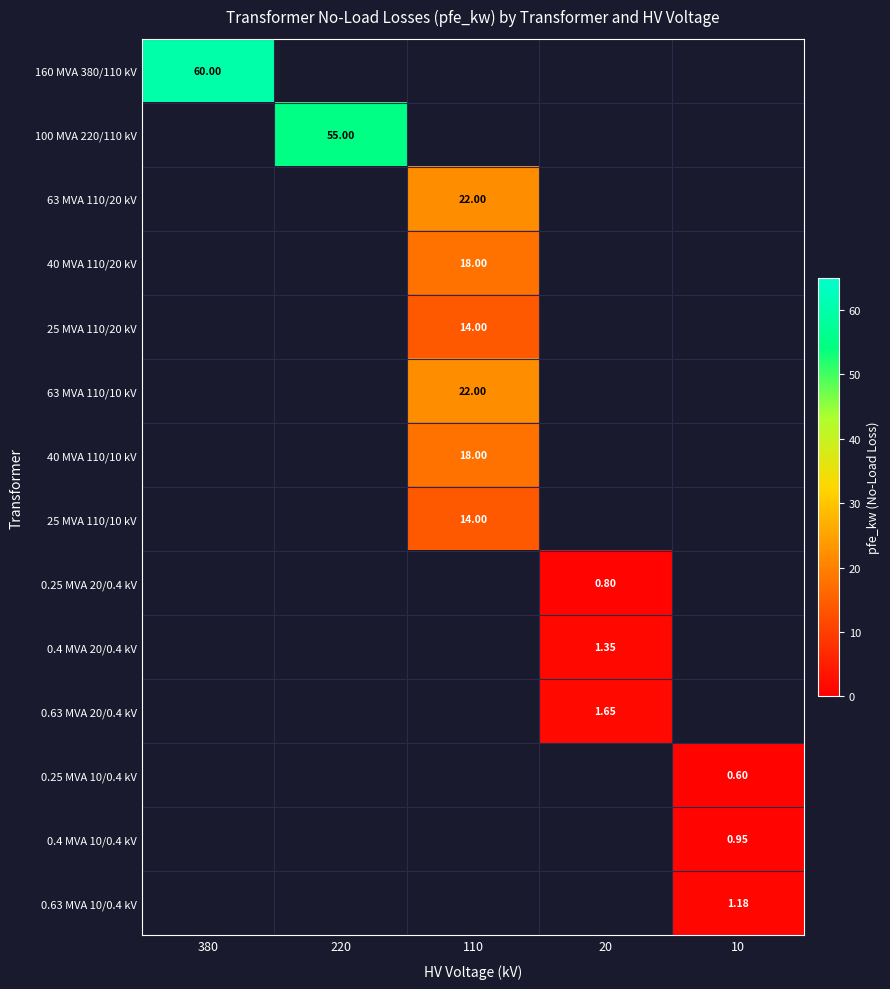

What is the smallest value displayed?

0.6